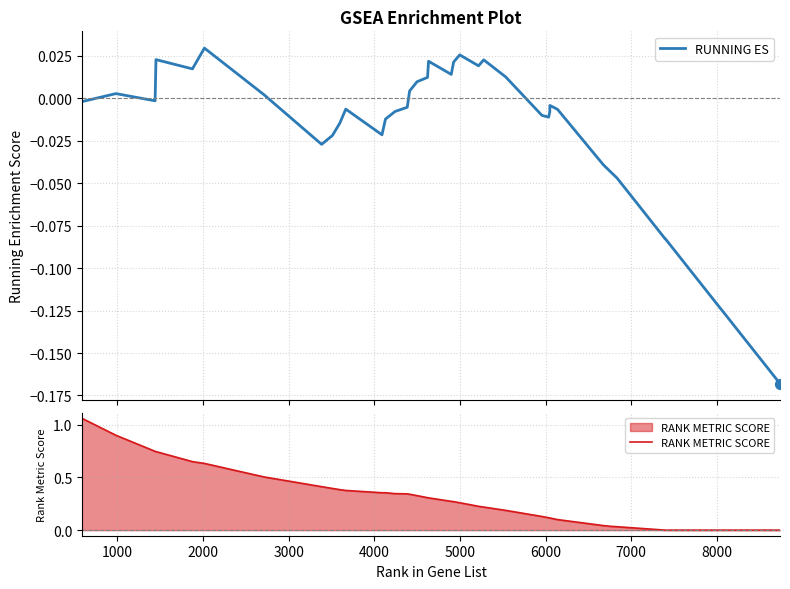

What are all the series names shown in the legend?

RUNNING ES, RANK METRIC SCORE